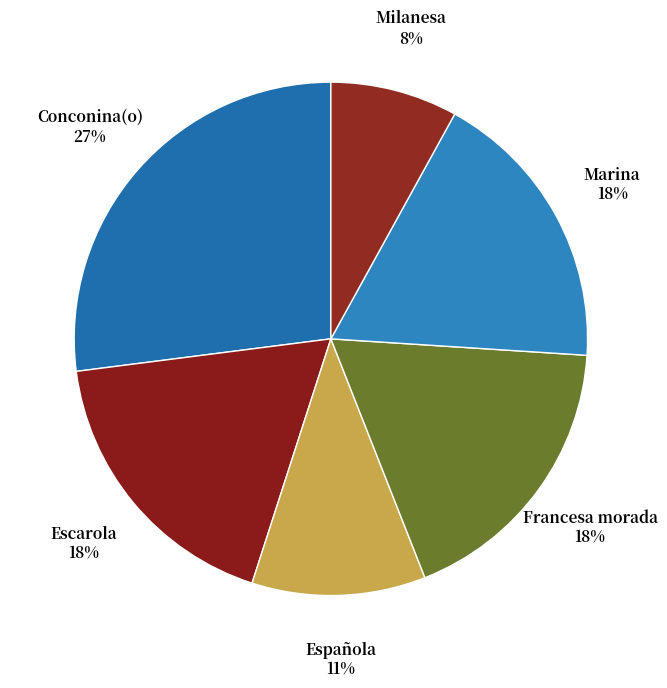

How many slices are in this pie chart?

6